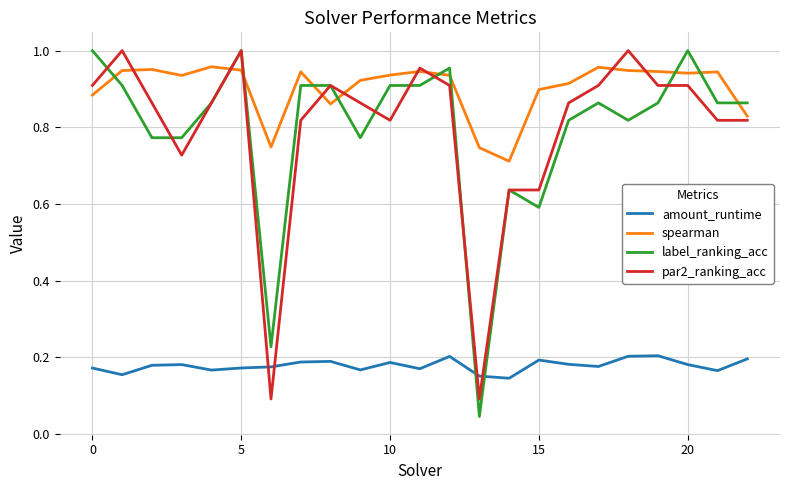

How many times do amount_runtime and par2_ranking_acc cross each other?

4